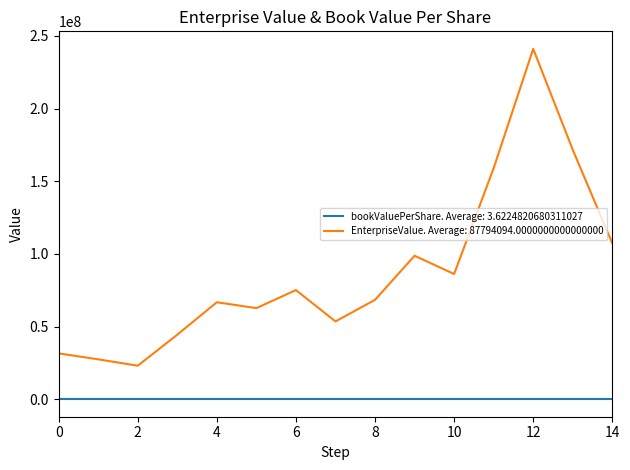

At how many categories does at least one series exceed 233263926?

1